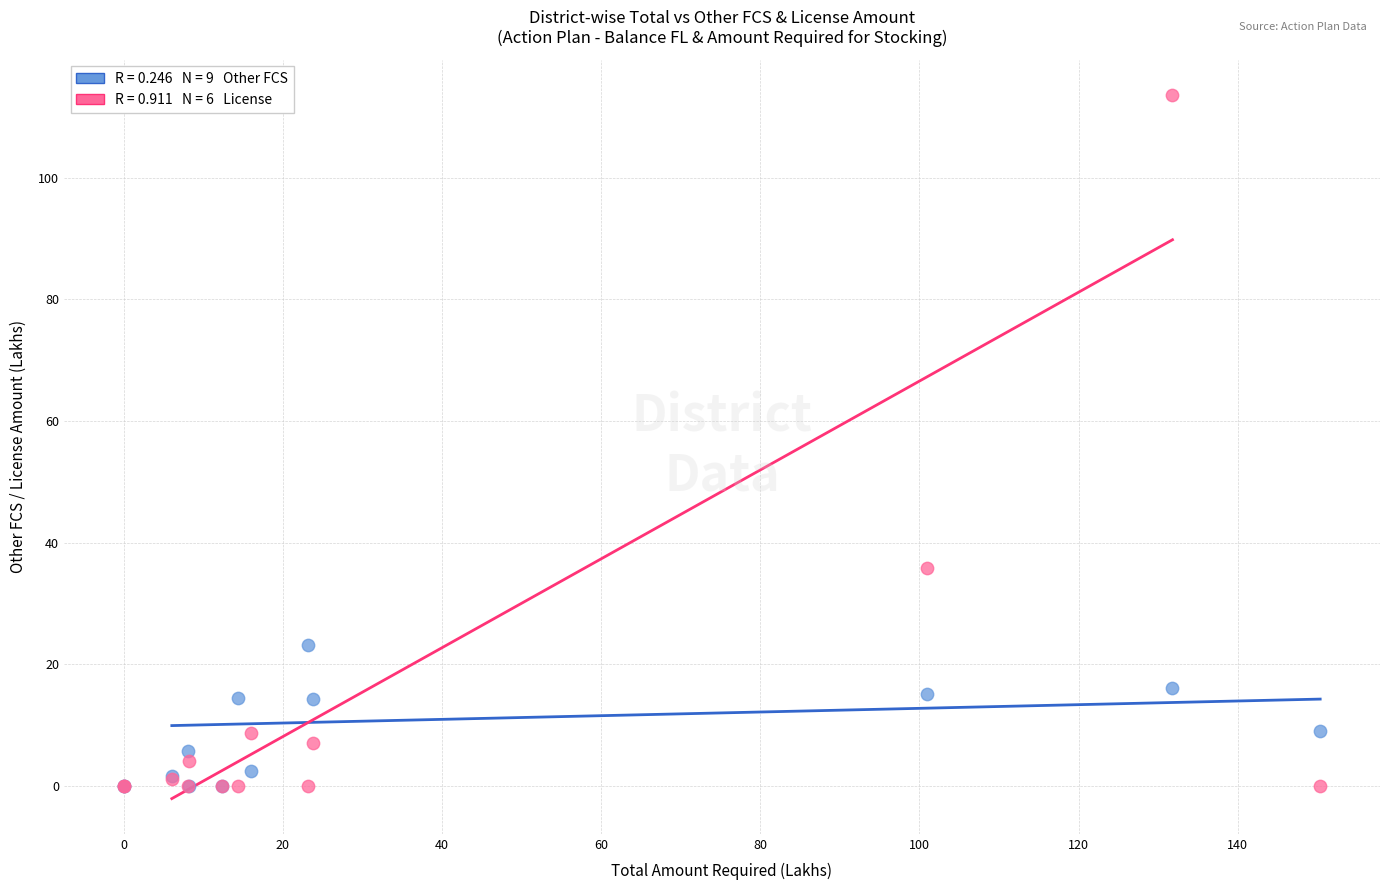

Across all series, what Y value is closest to 56?

35.9